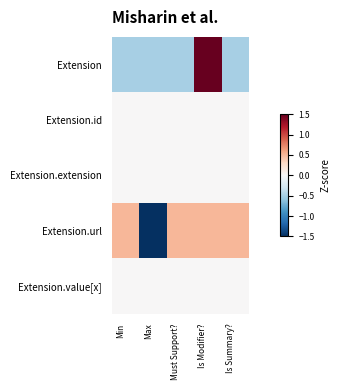

Reading left to right, list all the values displayed in this chart.

Extension: Min=-0.5	Max=-0.5	Must Support?=-0.5	Is Modifier?=2.0	Is Summary?=-0.5
Extension.id: Min=0.0	Max=0.0	Must Support?=0.0	Is Modifier?=0.0	Is Summary?=0.0
Extension.extension: Min=0.0	Max=0.0	Must Support?=0.0	Is Modifier?=0.0	Is Summary?=0.0
Extension.url: Min=0.5	Max=-2.0	Must Support?=0.5	Is Modifier?=0.5	Is Summary?=0.5
Extension.value[x]: Min=0.0	Max=0.0	Must Support?=0.0	Is Modifier?=0.0	Is Summary?=0.0